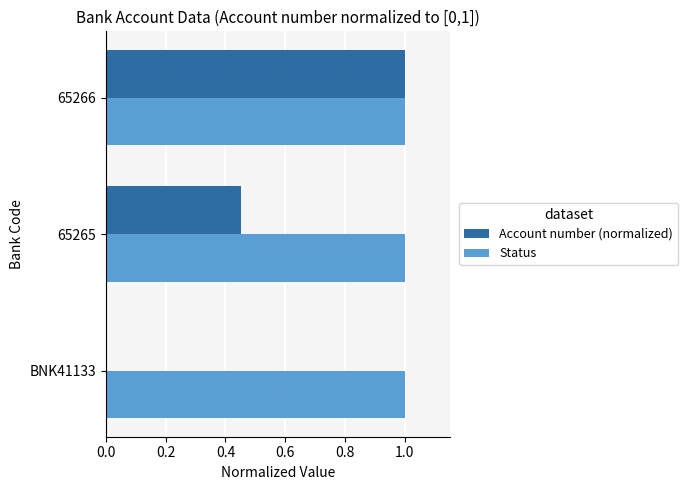

What are all the series names shown in the legend?

Account number (normalized), Status